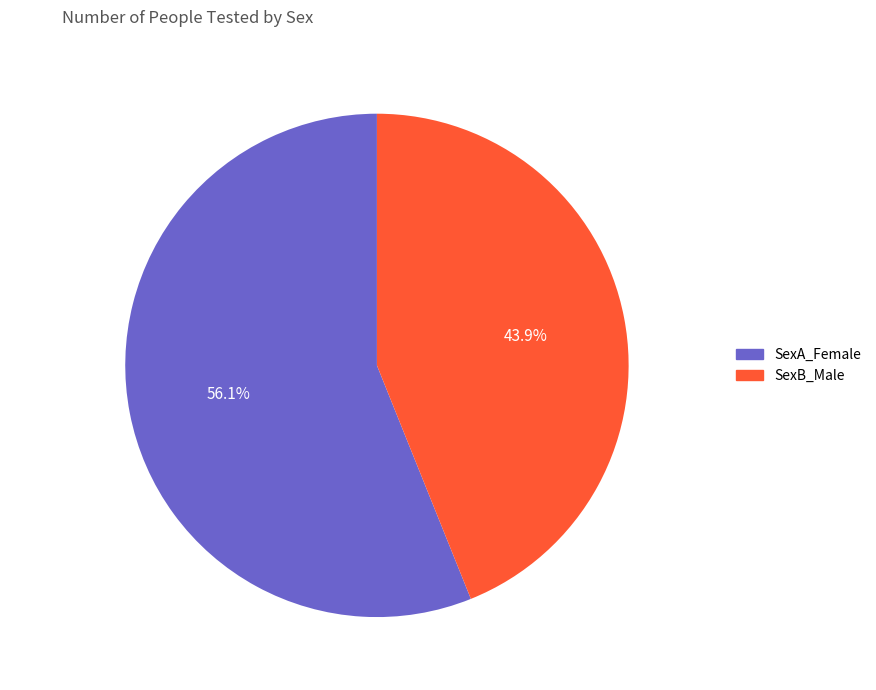

What is the total percentage of SexA_Female and SexB_Male?

100.0%